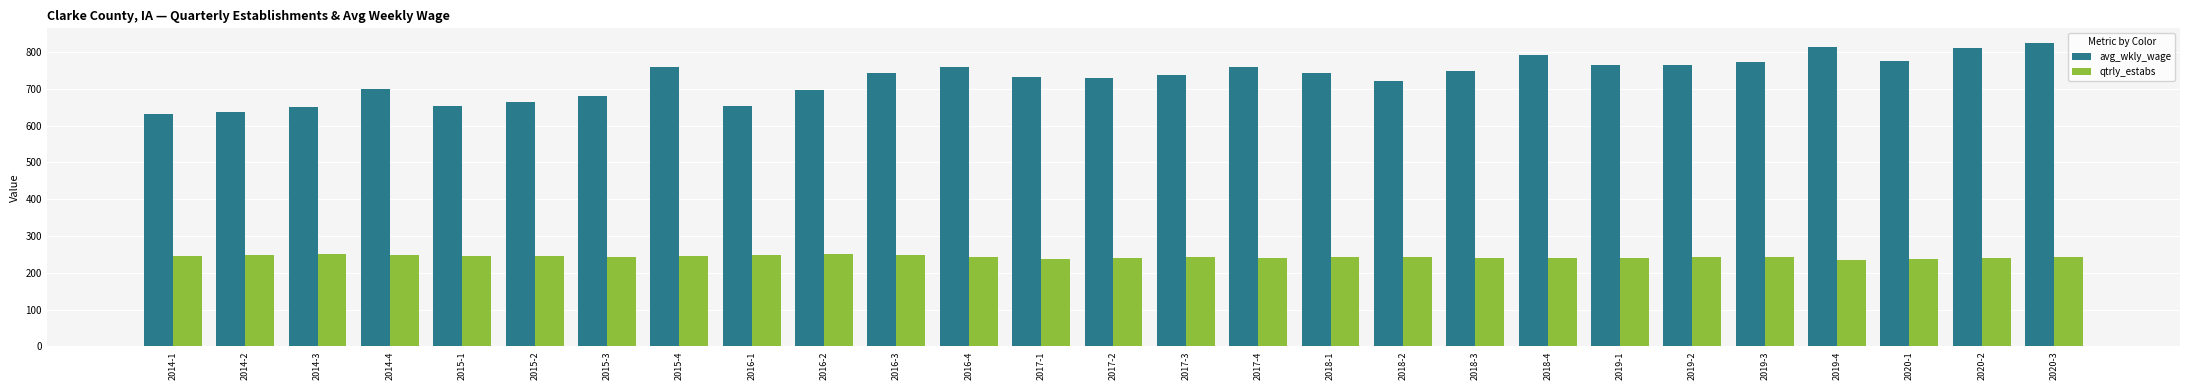

What is the sum of the qtrly_estabs values at 2017-4 and 2020-3?

484